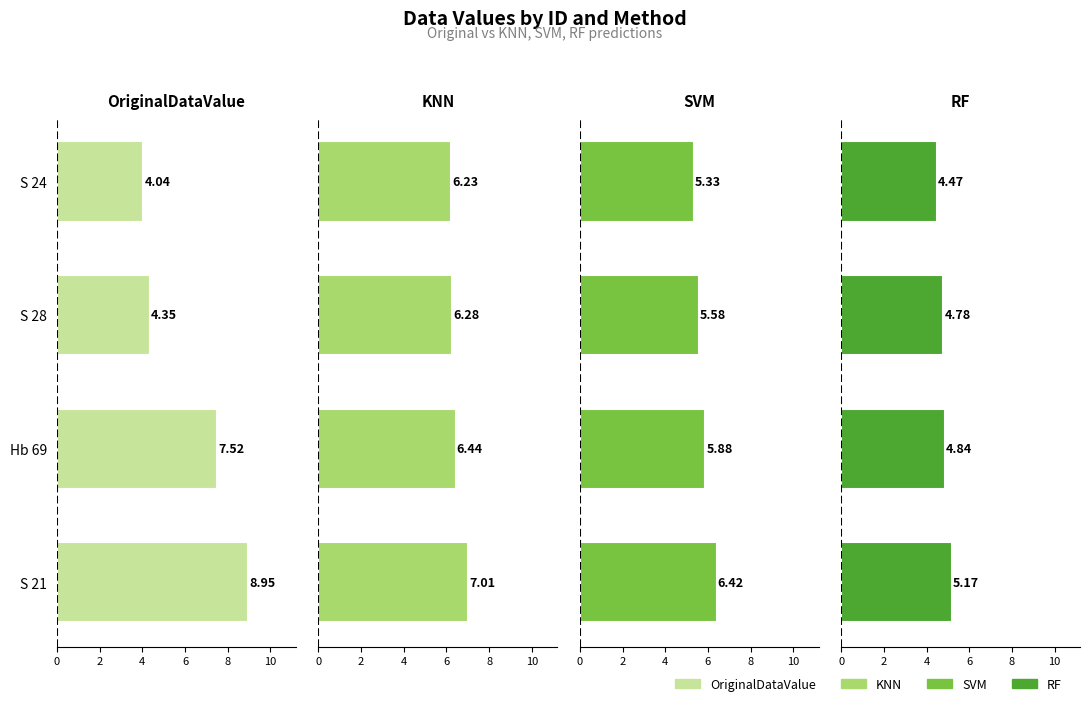

What is the total value across all series at Hb 69?

24.7